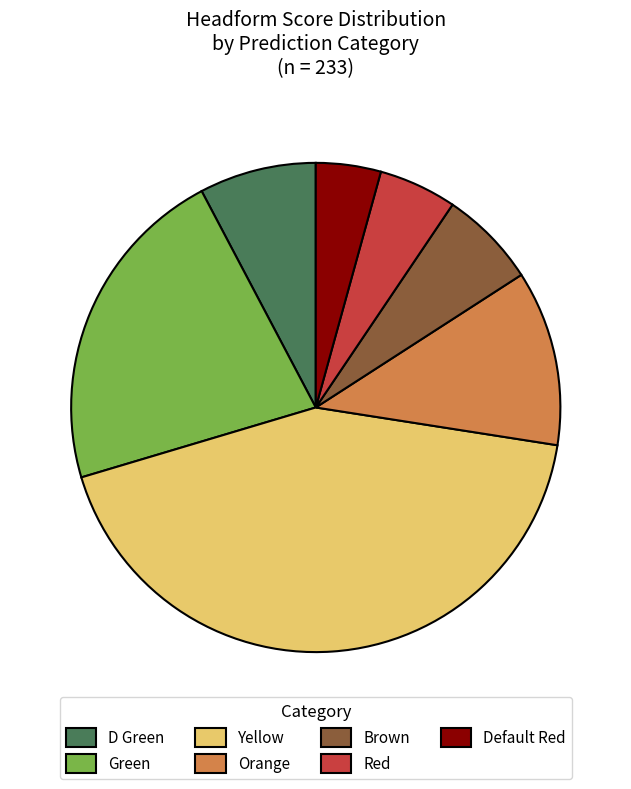

The Green slice represents 22% of the pie. True or false?

True